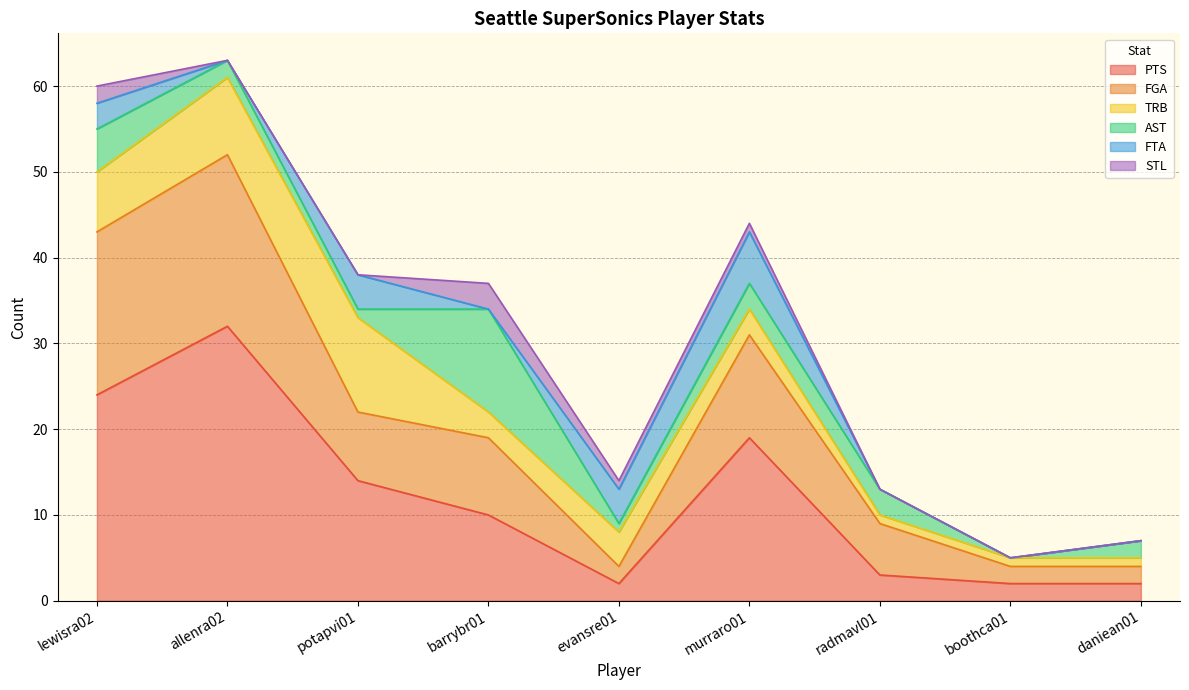

What position from the right is potapvi01?

7